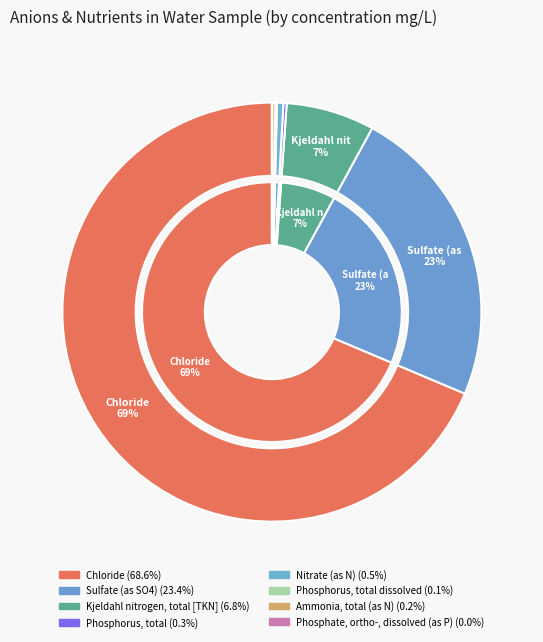

How many slices are in this pie chart?

8